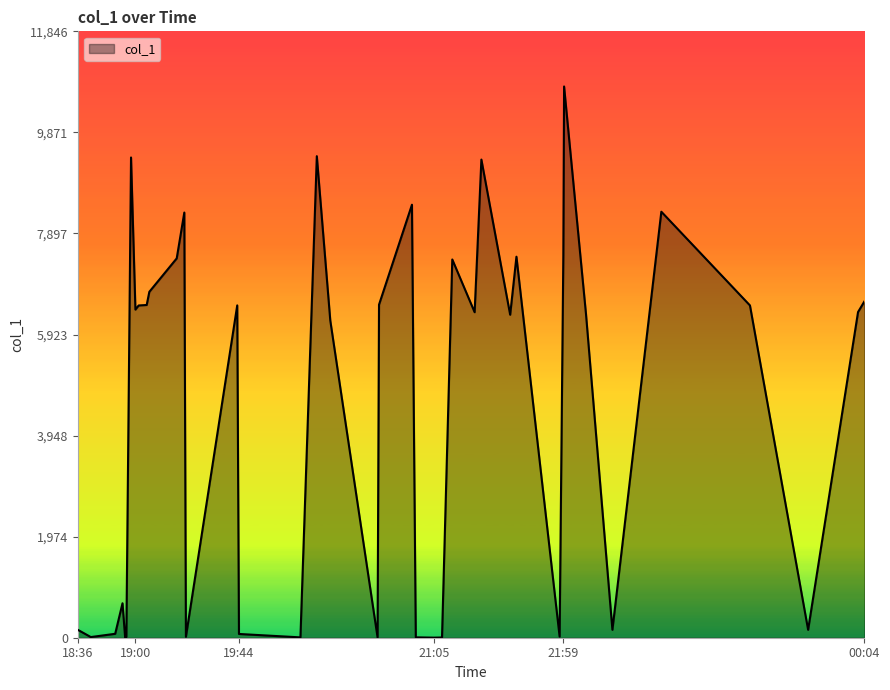

What is the difference between the maximum and minimum values?

10769.1